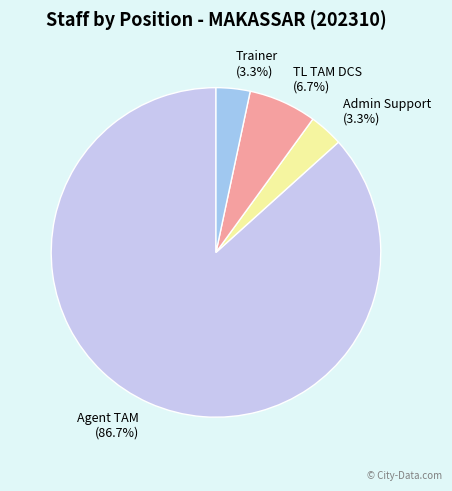

Which slice is the largest?

Agent TAM